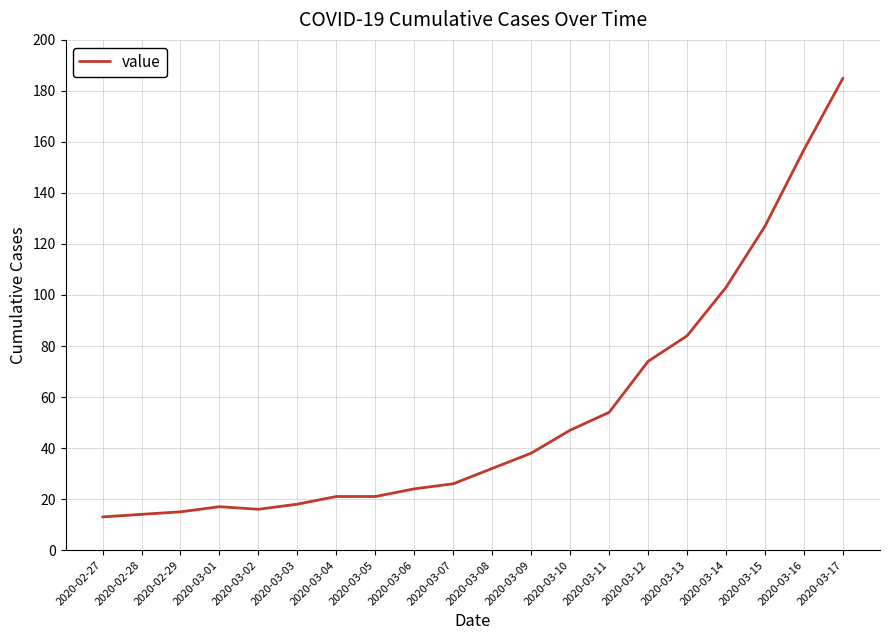

Is this an area chart (filled region under the line)?

No